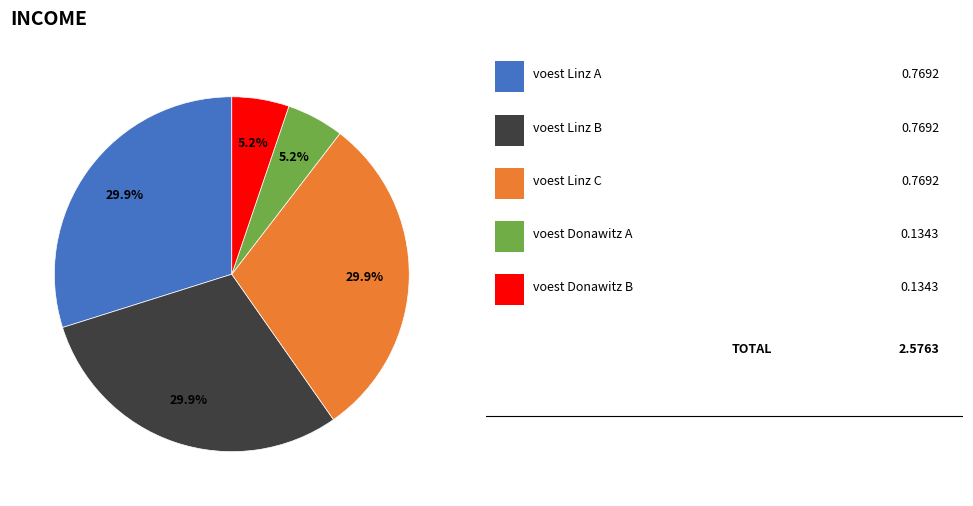

Is there a majority slice in this chart?

No